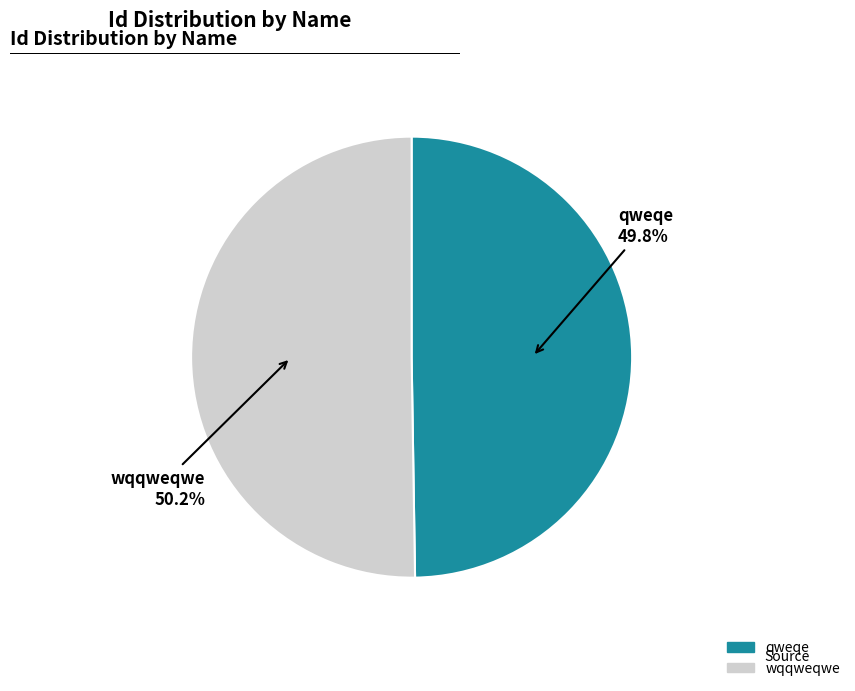

Approximately how many times larger is the value at wqqweqwe compared to qweqe?

1.0